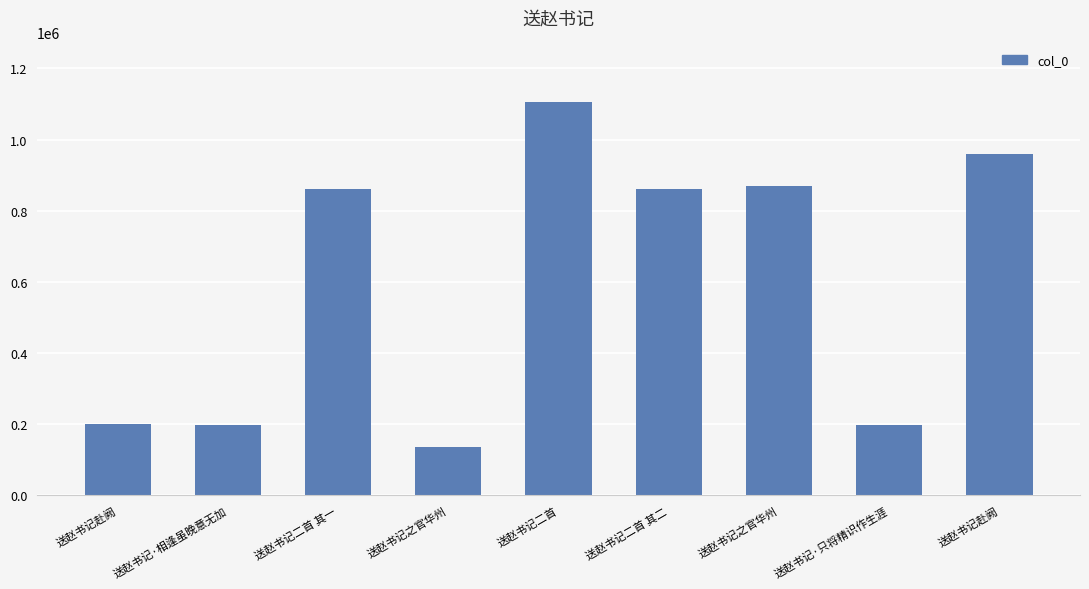

What value does the data have at 送赵书记二首 其一, to the nearest 50?

862300